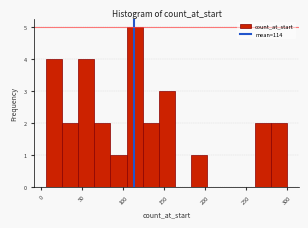

Read against the x-axis, roughly where is the centre of the tallest bar?

115